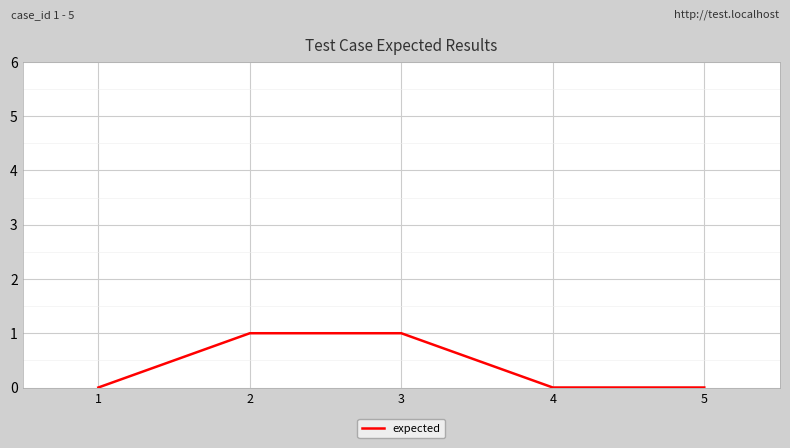

Which has a higher value, 3 or 4?

3